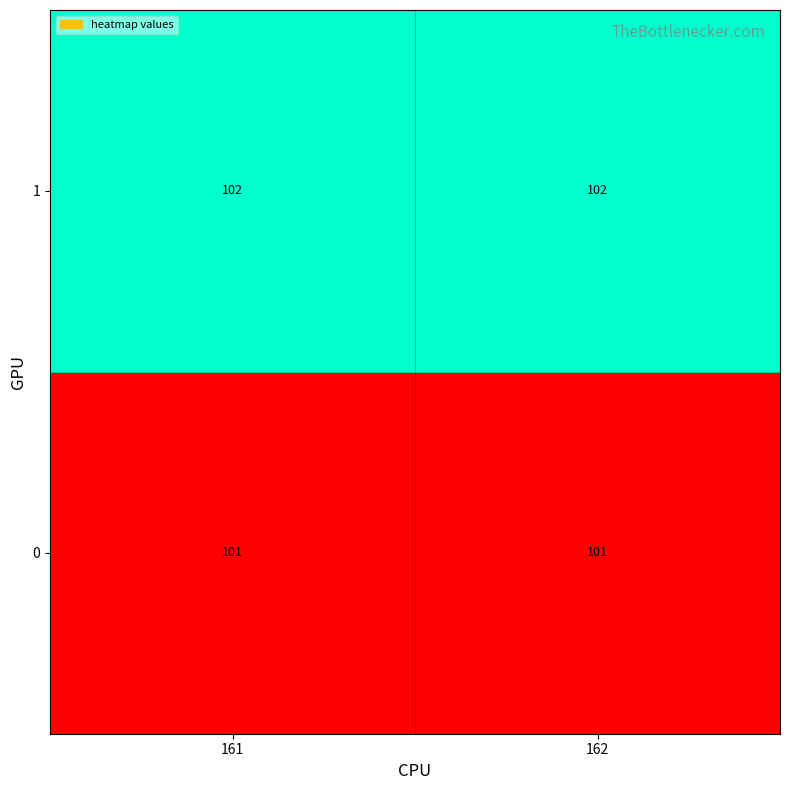

At how many categories does at least one series exceed 101?

2